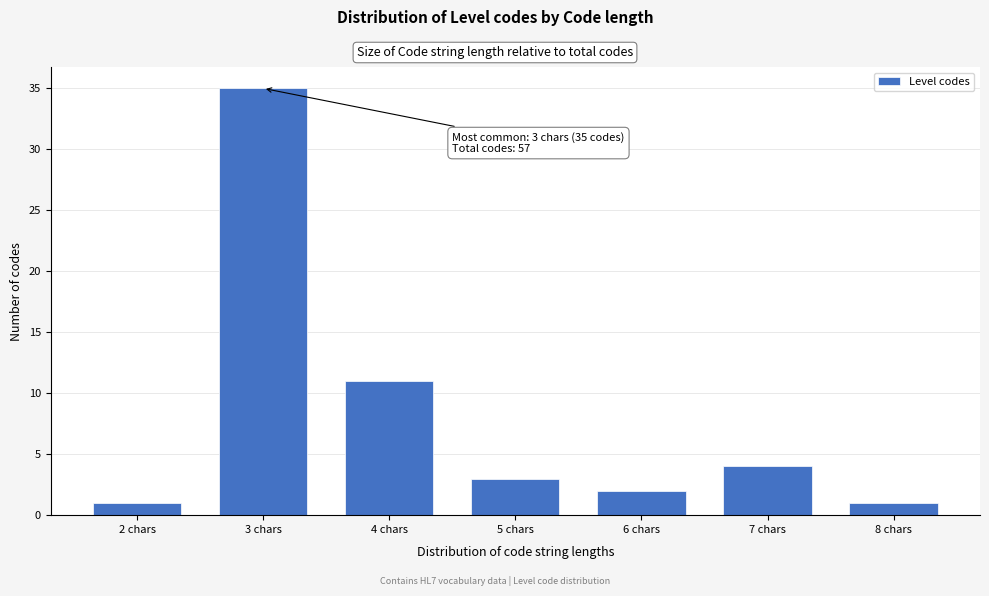

Reading left to right, extract all data points from this chart.

1	35	11	3	2	4	1